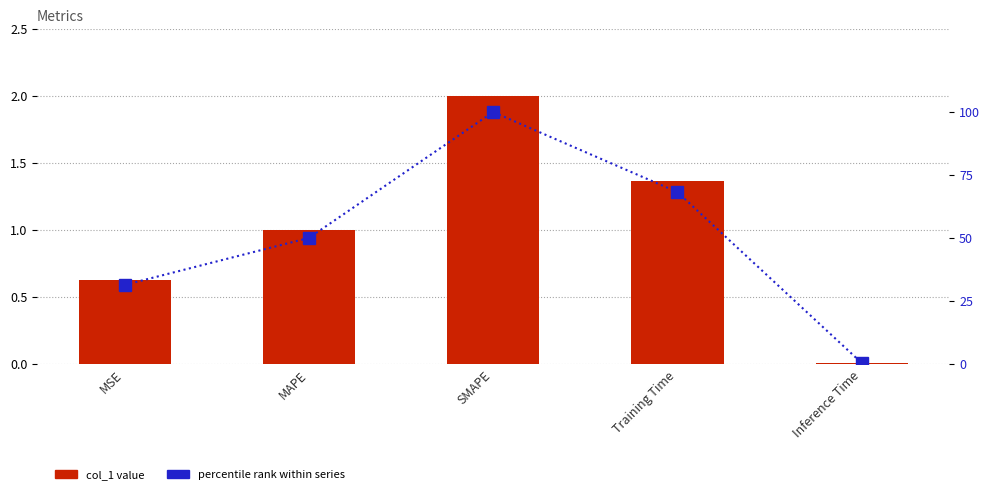

True or false: percentile rank has a value of 100.0 at SMAPE.

True